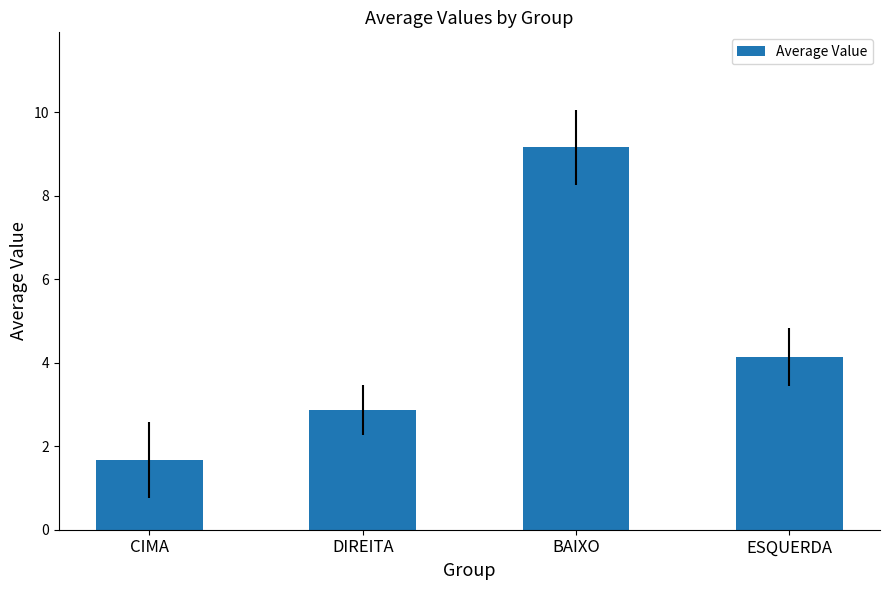

What is the ratio of the value at CIMA to the value at BAIXO?

0.2